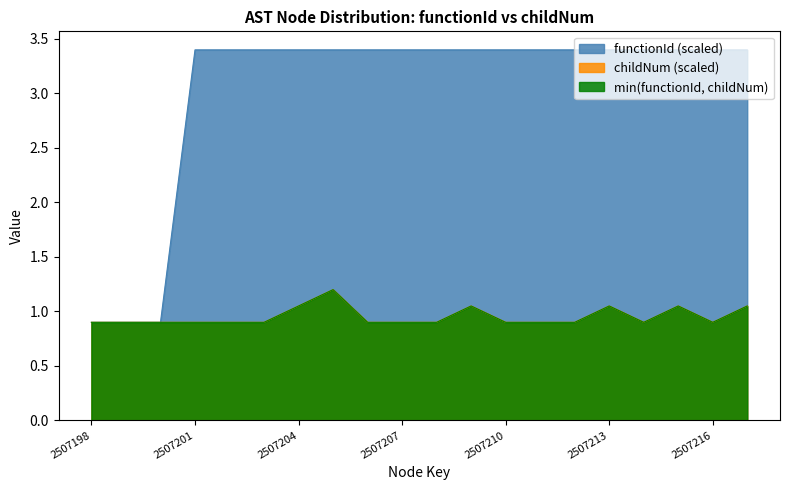

Does the chart have visible grid lines?

No